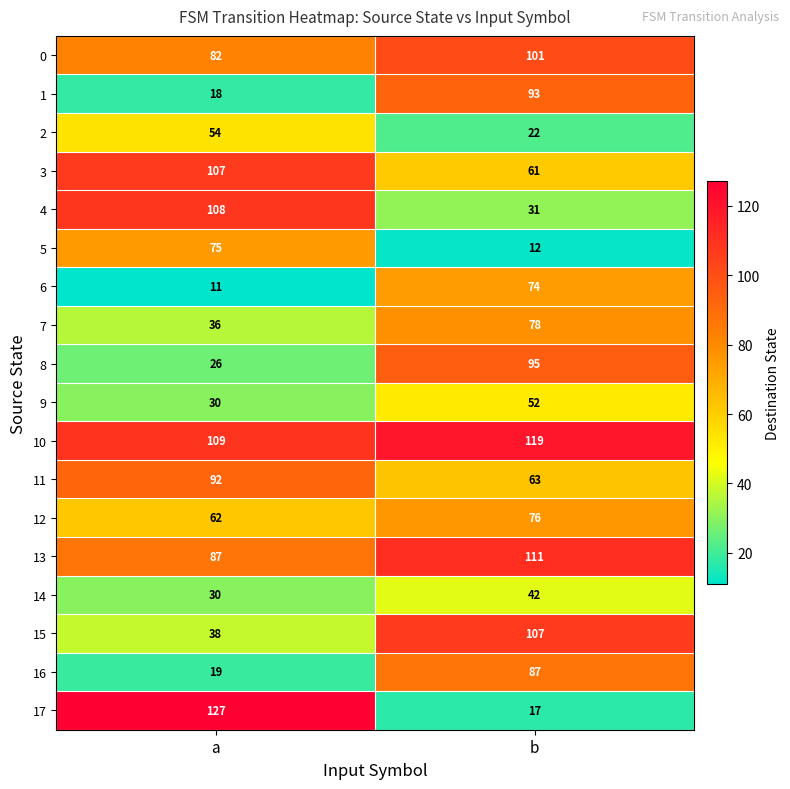

Which series has the largest total across all categories?

10